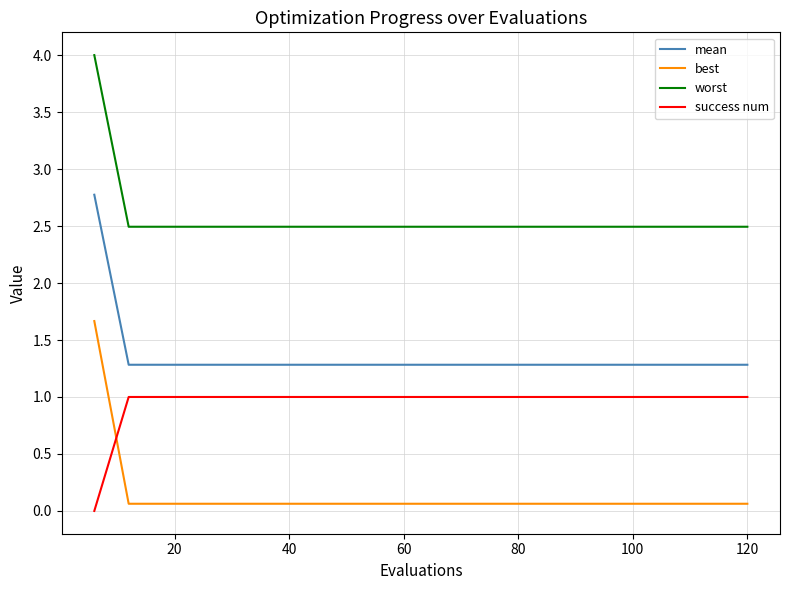

Rank the series by their maximum value, from lowest to highest.

success num, best, mean, worst